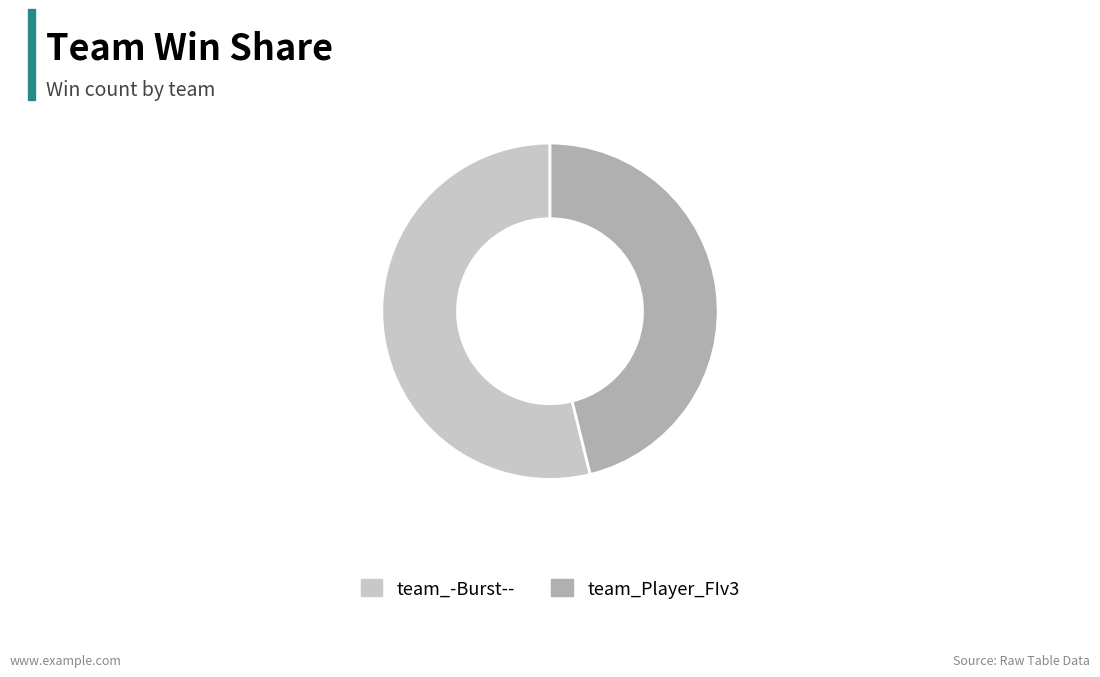

Which slice is the largest?

team_-Burst--